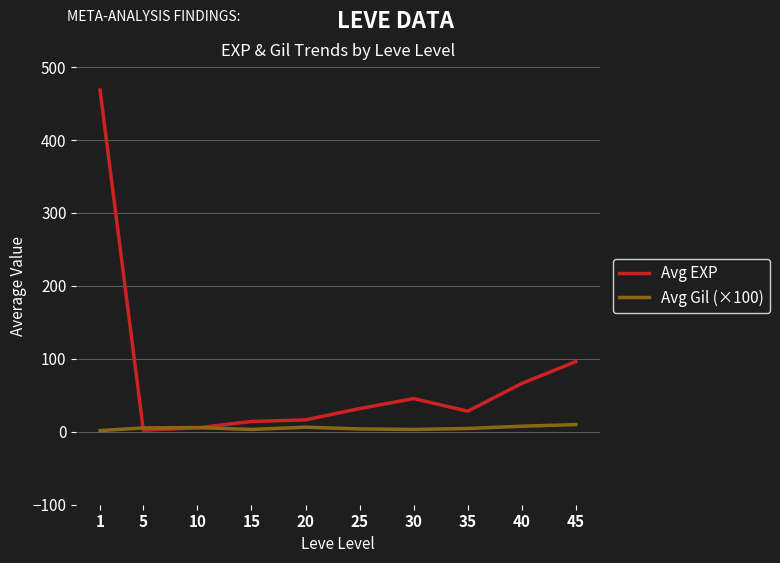

What is the total value across all series at 25?

35.8